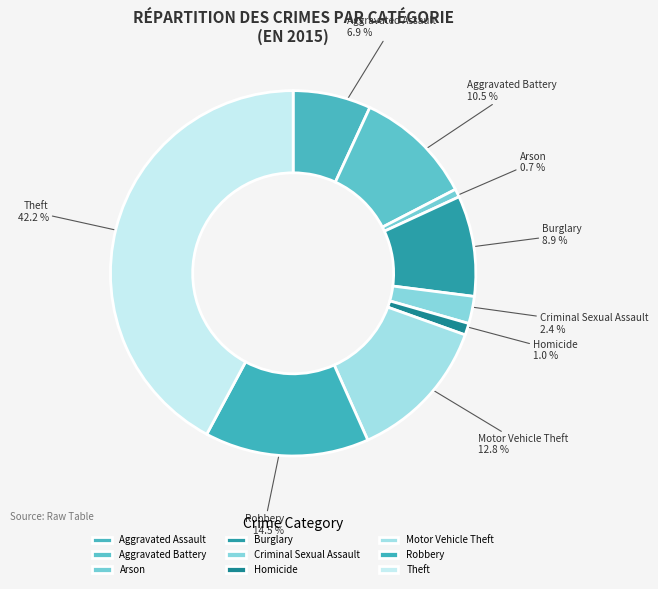

What percentage is the Homicide slice, to the nearest percent?

1%